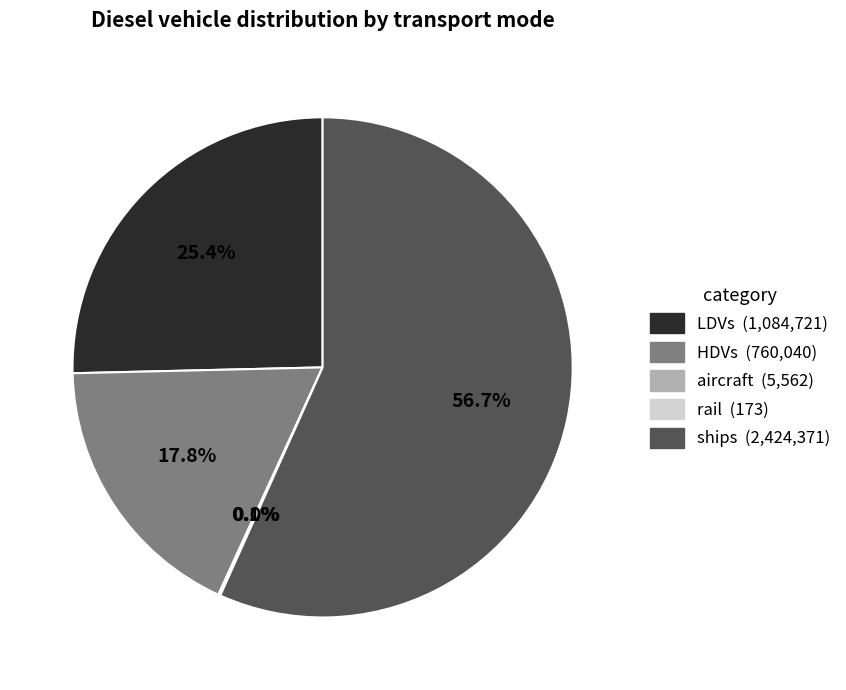

Does any single category account for the majority?

Yes